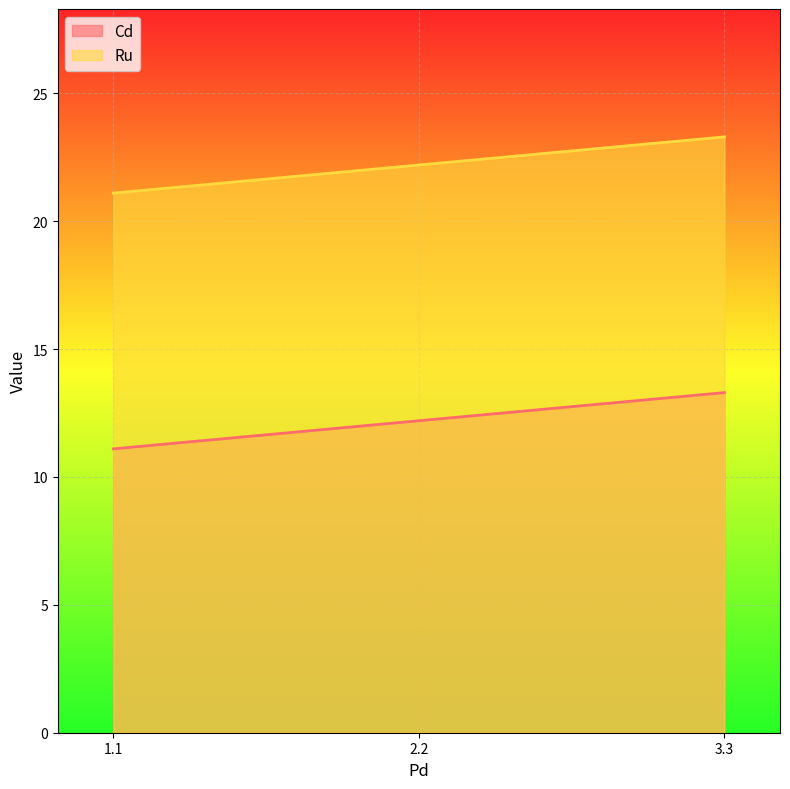

What is the difference between the maximum and minimum values in the Ru series?

2.2